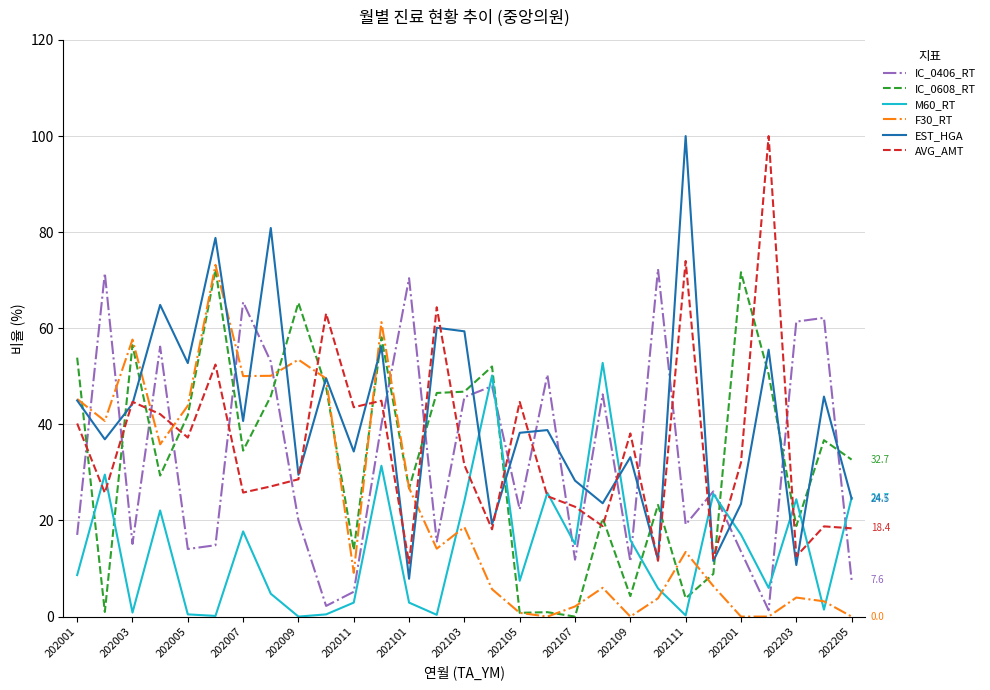

True or false: IC_0406_RT and AVG_AMT intersect in this chart.

True